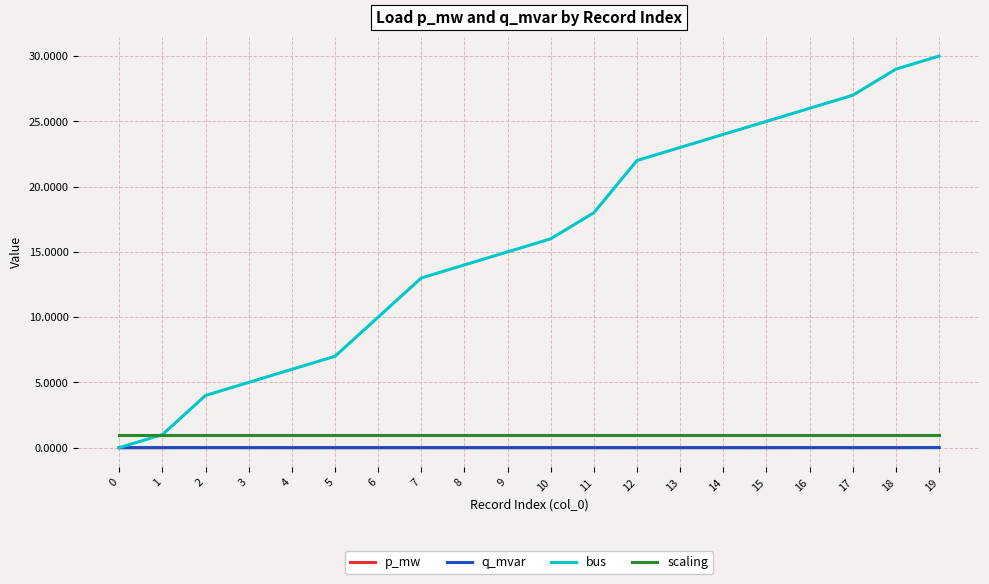

Is the value of scaling at 11 greater than the value of p_mw at 11?

Yes